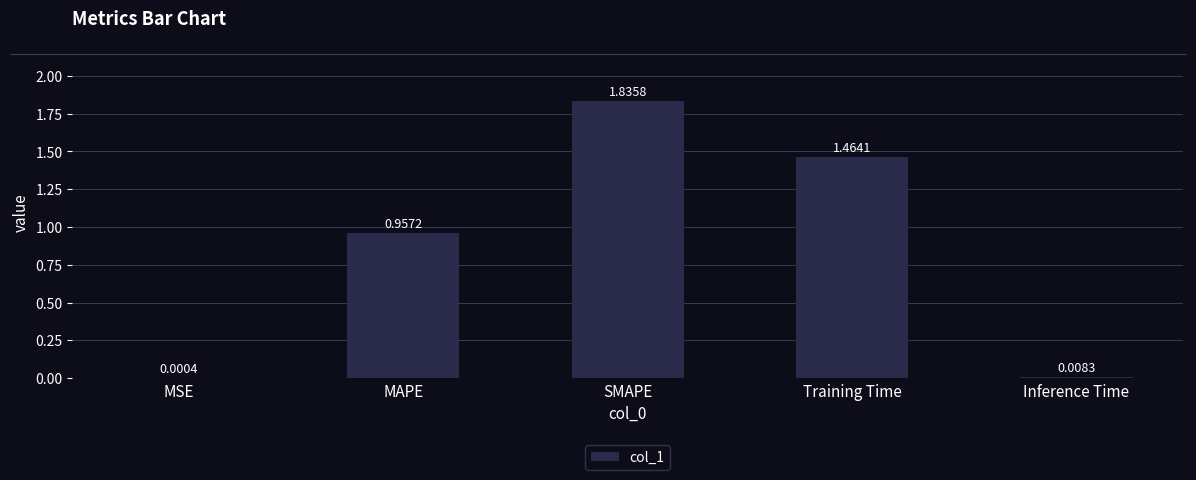

Between MSE and MAPE, which is larger?

MAPE